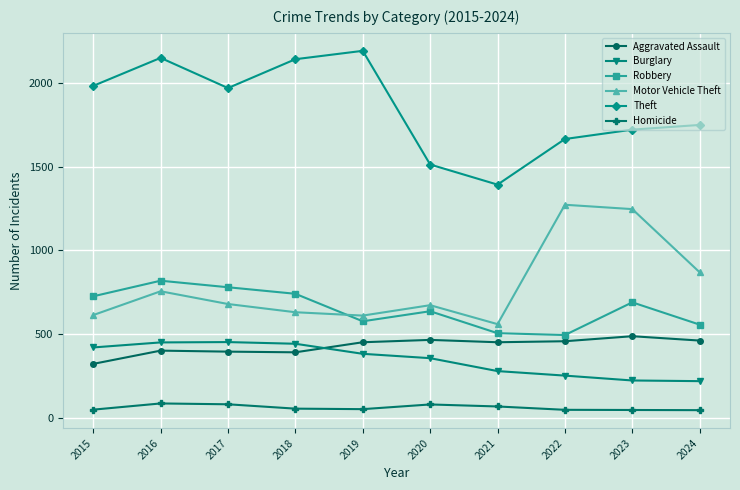

What is the minimum value for Robbery?

495